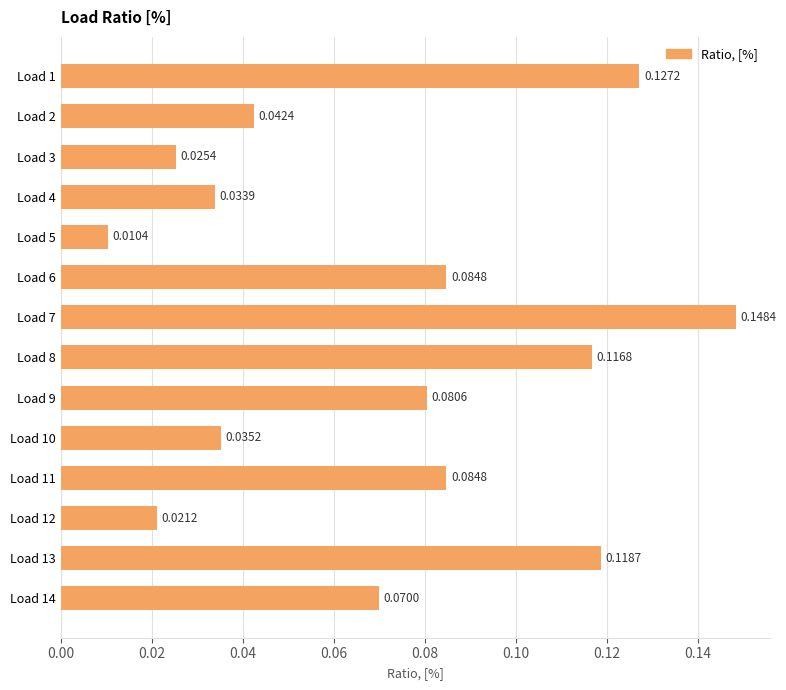

Does the chart contain stacked bars?

No